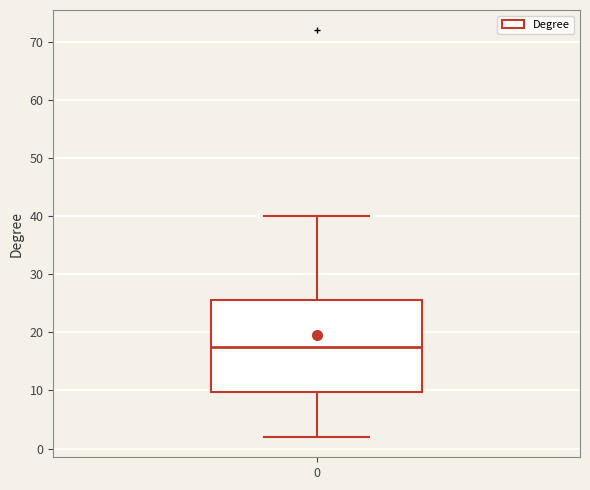

Where does the median line of the box at x = 0 sit on the y-axis? The values are not printed on the chart, so give them approximately, as read against the axis.

18